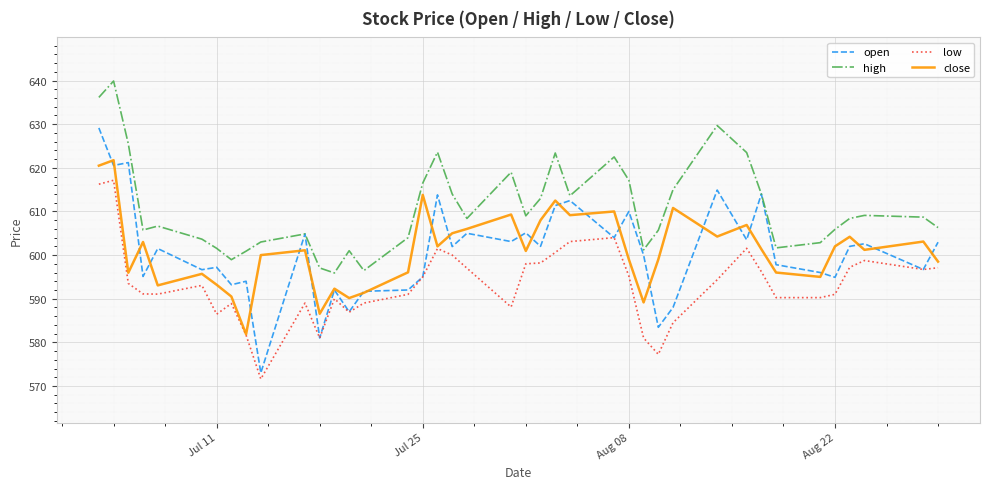

List the series in order of their peak value, lowest first.

low, close, open, high